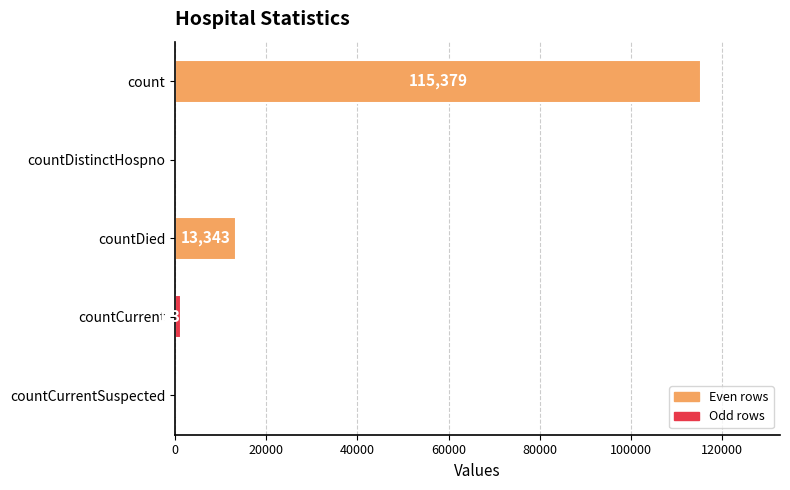

Reading top to bottom, list all the values displayed in this chart.

count=115379	countDistinctHospno=0	countDied=13343	countCurrent=1383	countCurrentSuspected=0